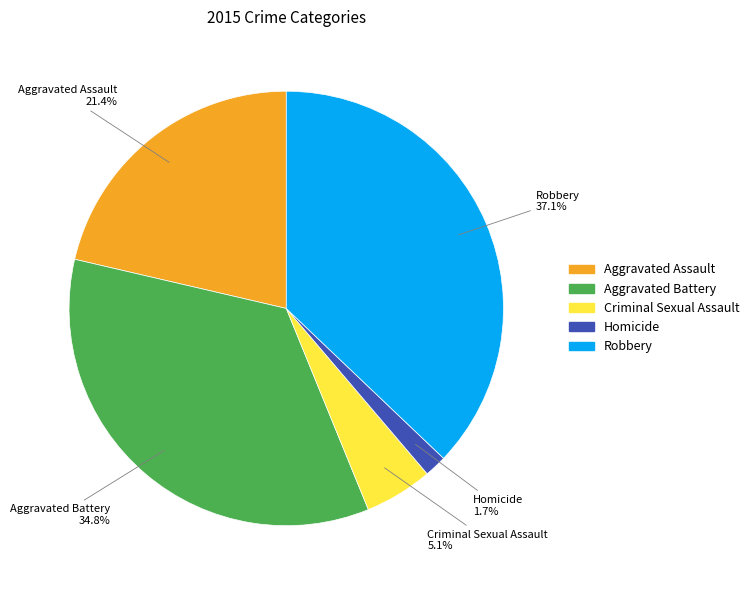

Rank the categories by value from lowest to highest.

Homicide, Criminal Sexual Assault, Aggravated Assault, Aggravated Battery, Robbery